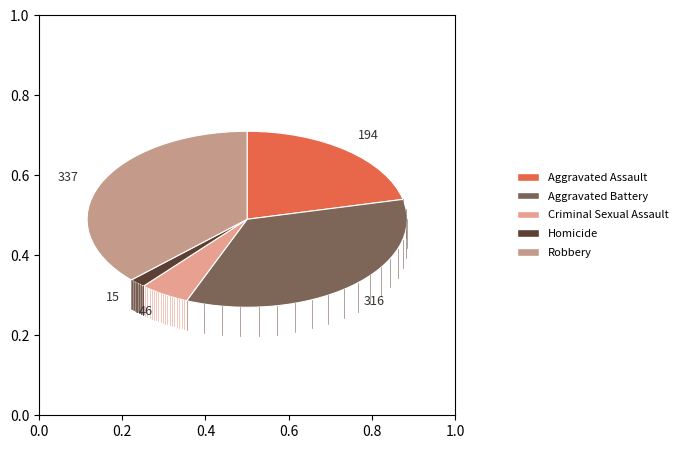

Approximately how many times larger is the value at Aggravated Battery compared to Aggravated Assault?

1.6